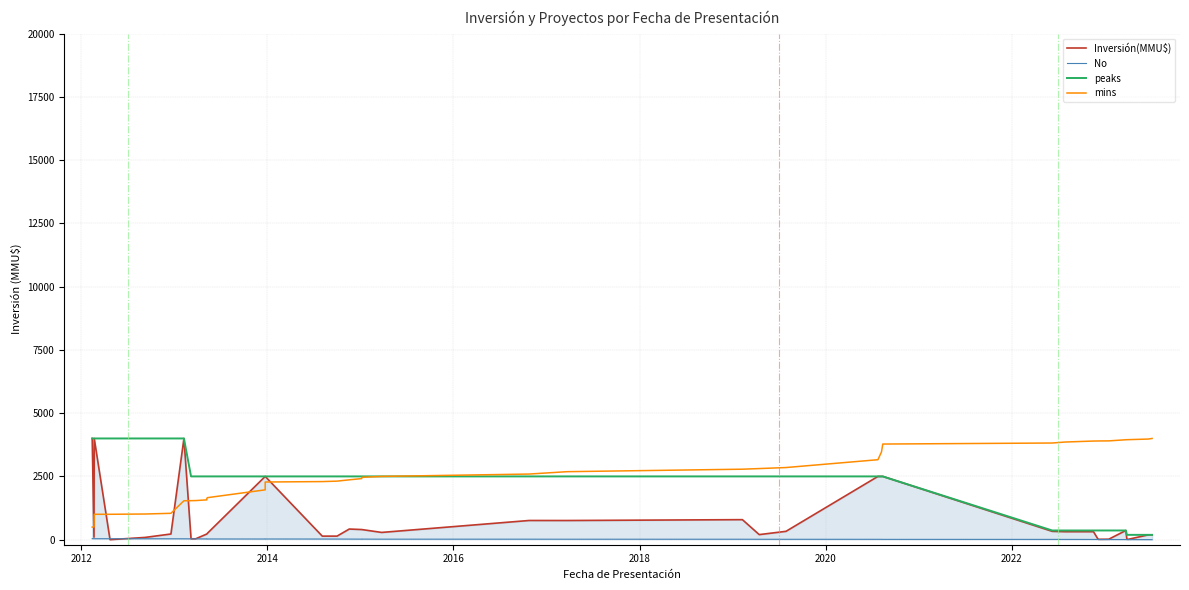

Which series has the largest total across all categories?

mins